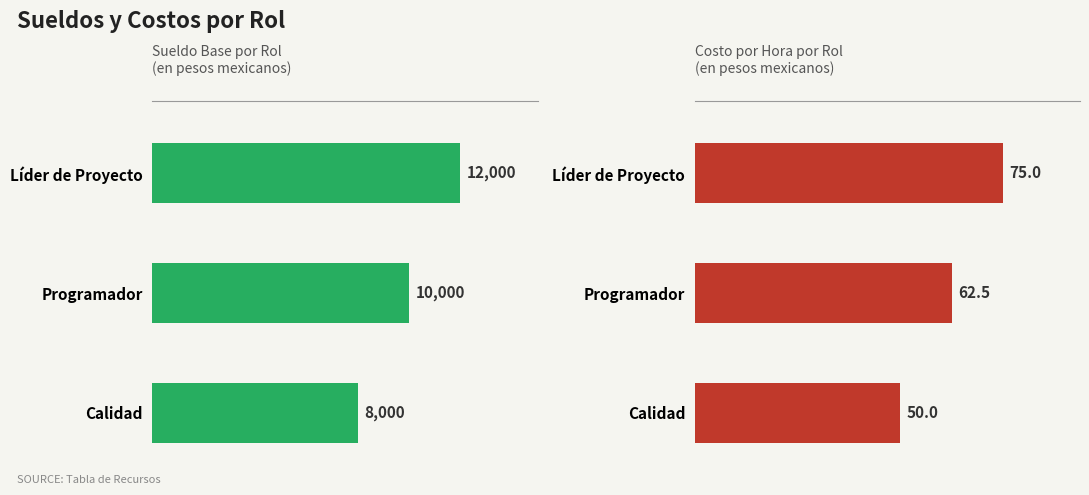

What is the average value of the Costo por Hora series?

62.5